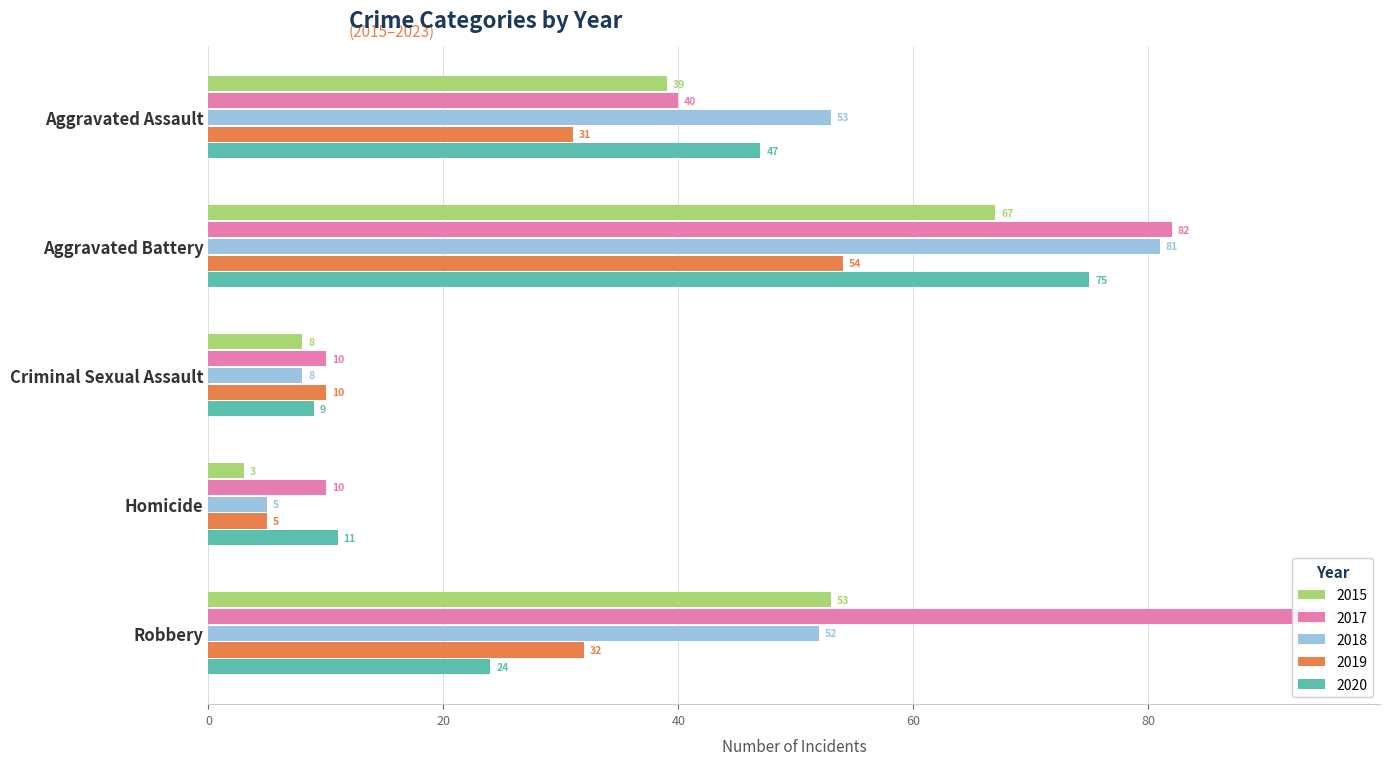

How many bars are there in total?

25